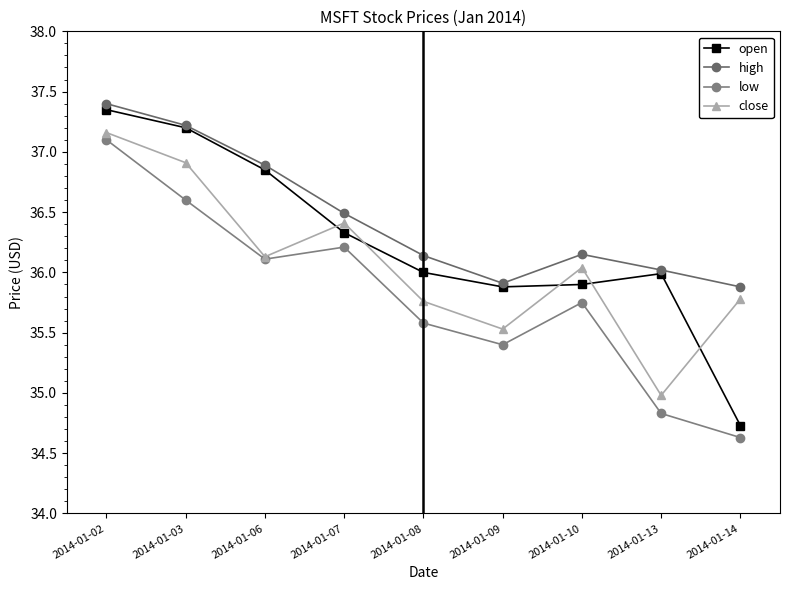

Which series has the largest total across all categories?

high